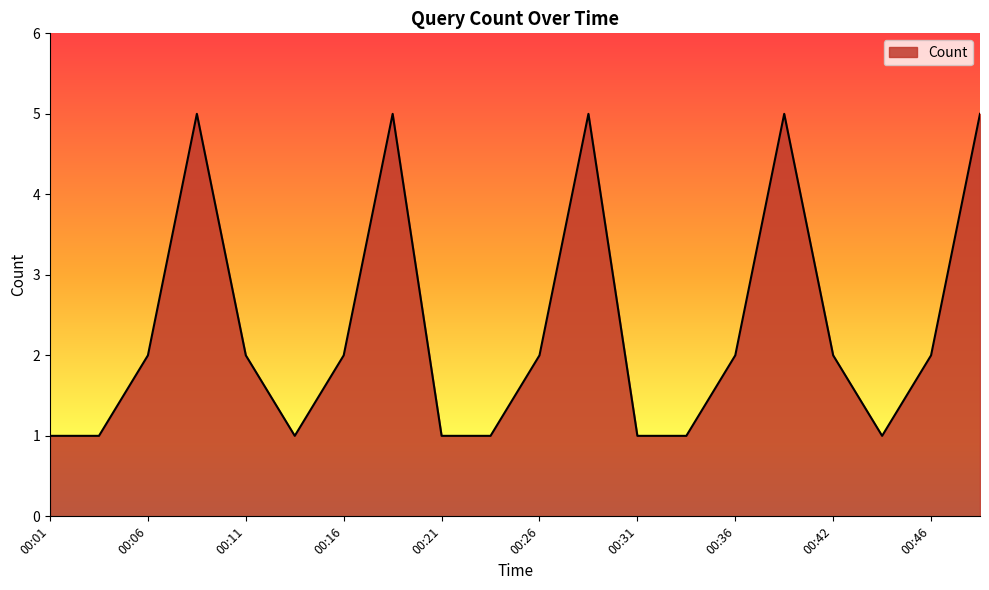

What is the maximum value shown in the chart?

5